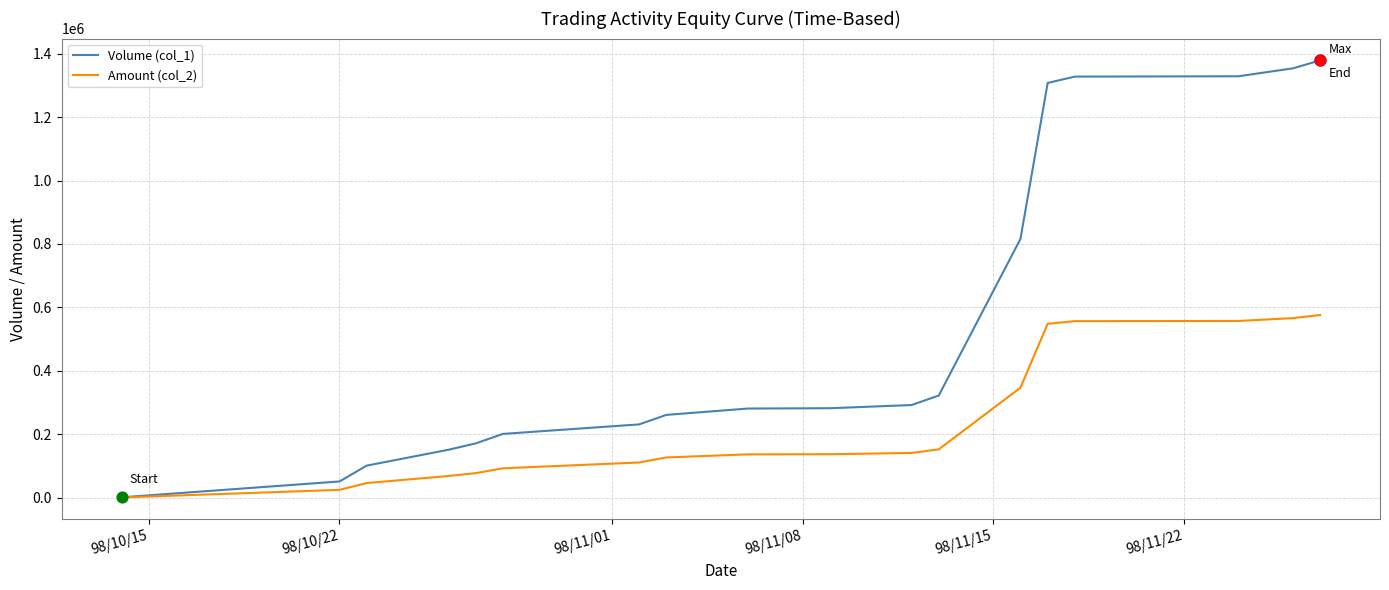

Which series has the widest spread of values?

Volume (col_1)